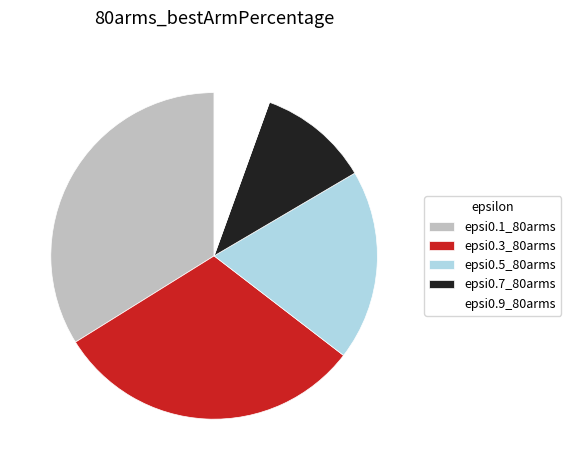

Between epsi0.7_80arms and epsi0.9_80arms, which is larger?

epsi0.7_80arms